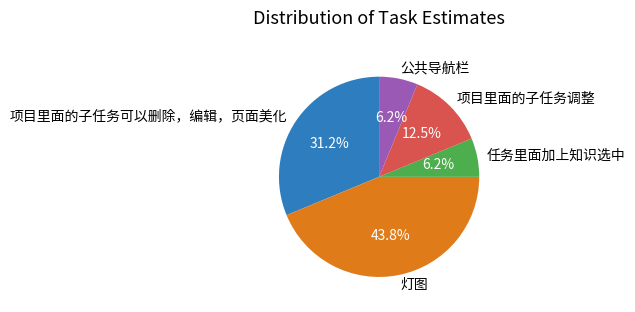

Is there any slice that represents more than half of the pie?

No